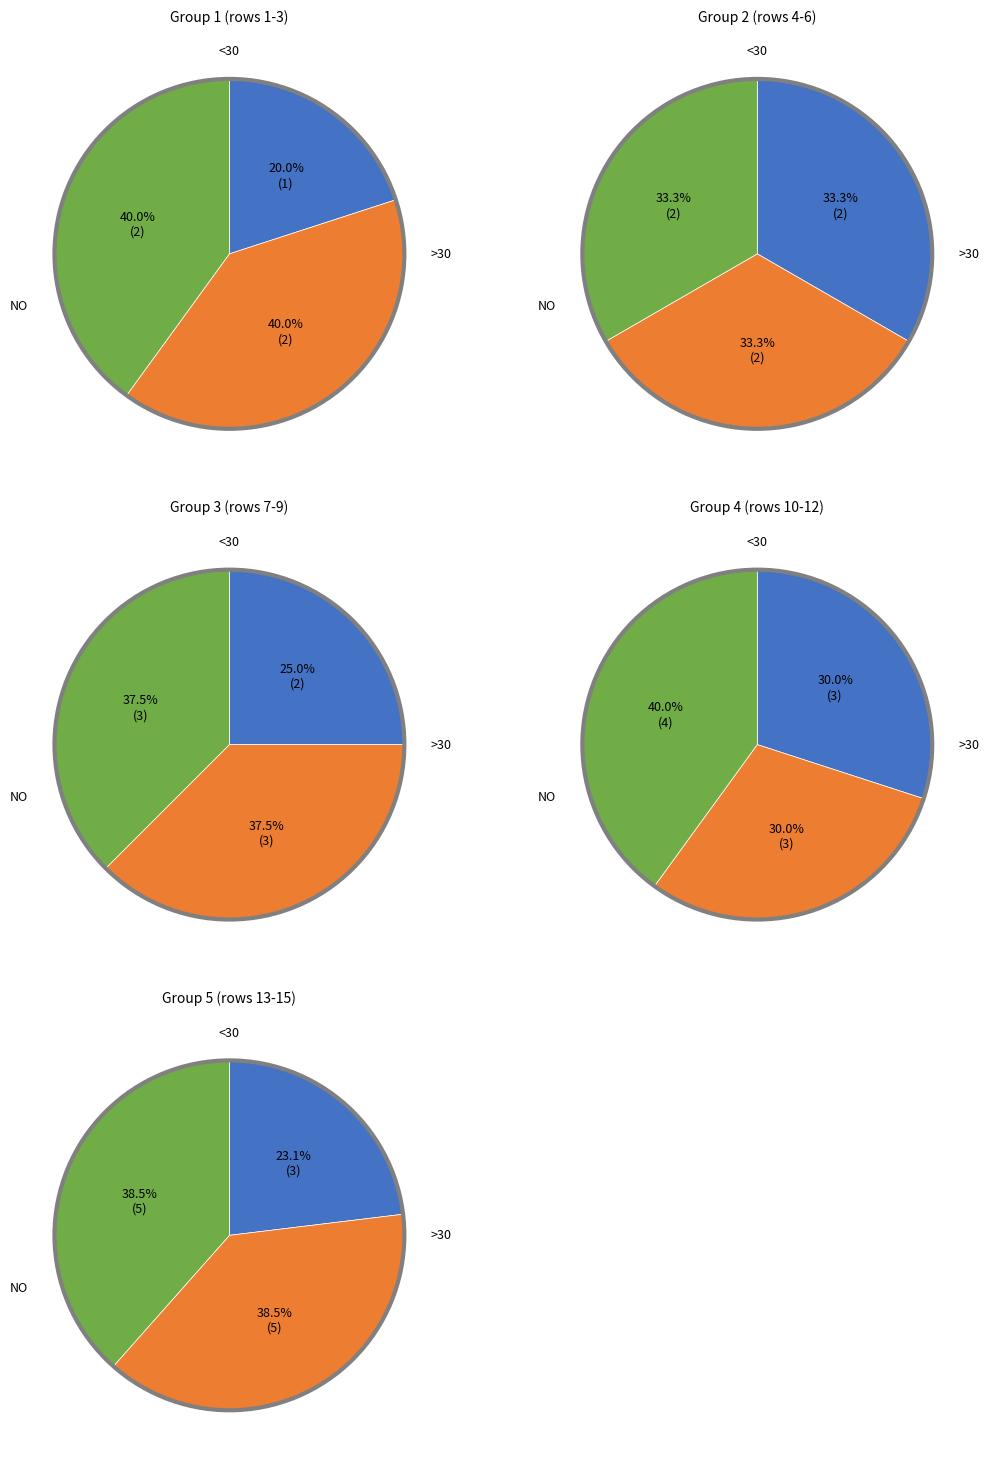

Is 12 the majority of the pie?

No